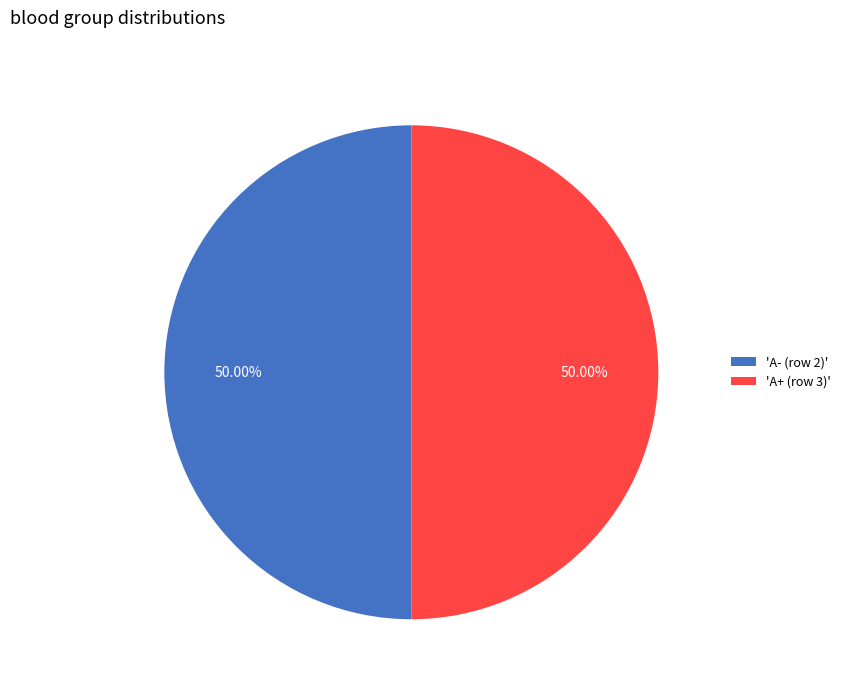

Is the sum of 'A- (row 2)' and 'A+ (row 3)' greater than half?

Yes